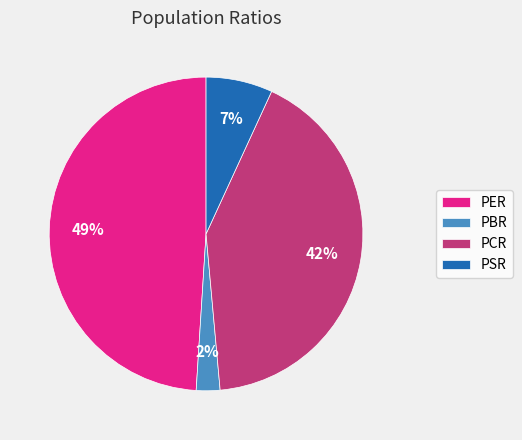

To the nearest percent, what is the combined percentage of PBR and PCR?

44%